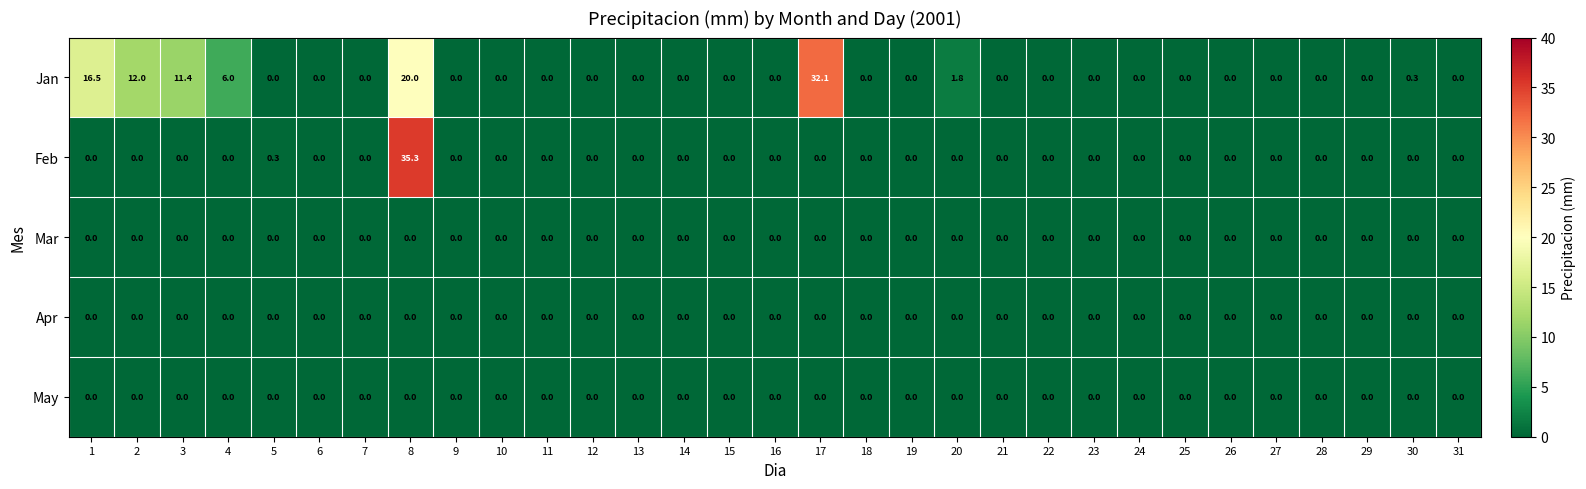

What is the difference between the highest and lowest values at 8?

35.3